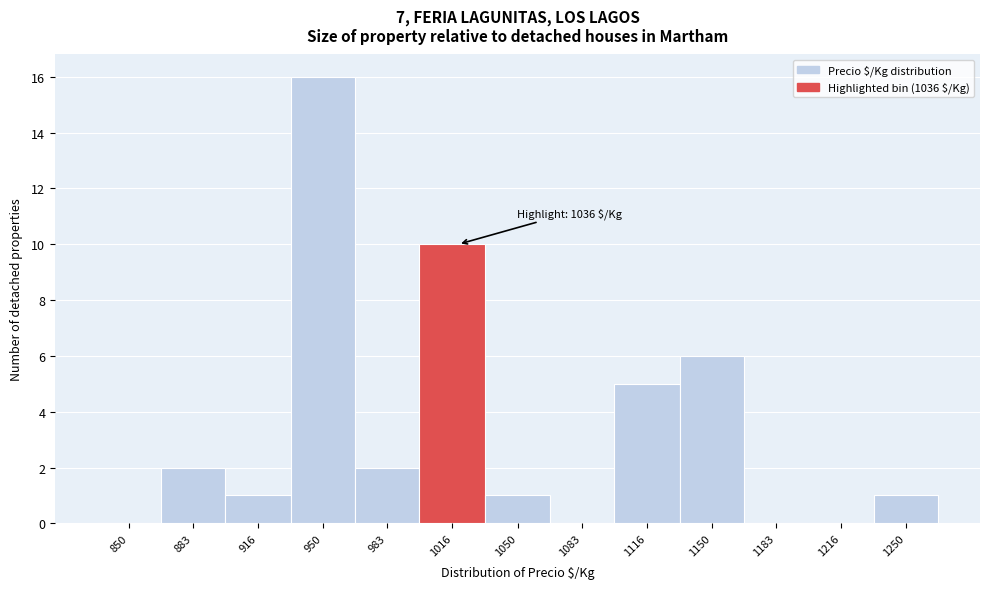

Reading left to right, what are all the values shown in this chart?

850=0	883=2	916=1	950=16	983=2	1016=10	1050=1	1083=0	1116=5	1150=6	1183=0	1216=0	1250=1